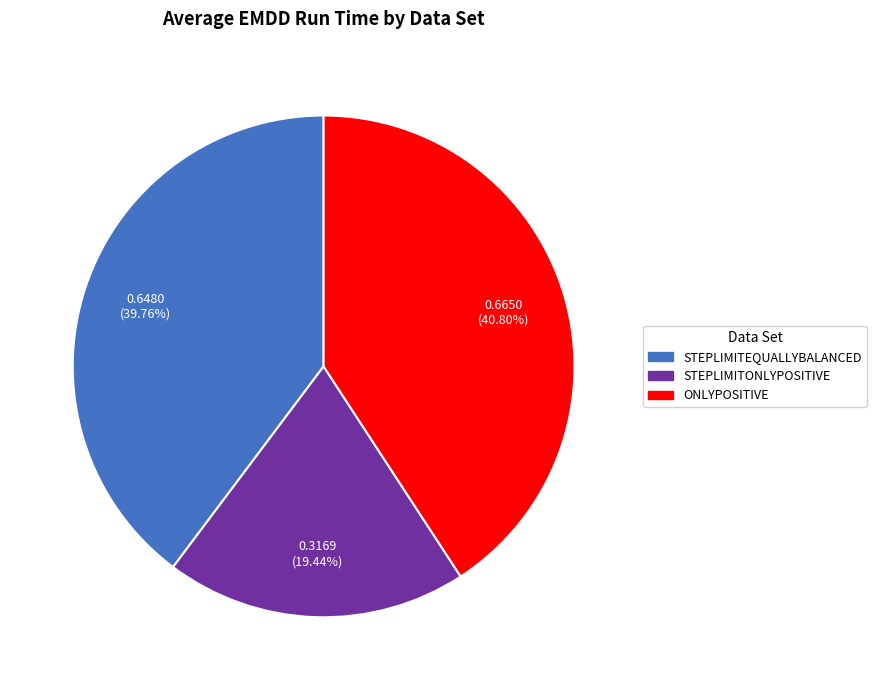

Rank the categories by value from lowest to highest.

STEPLIMITONLYPOSITIVE, STEPLIMITEQUALLYBALANCED, ONLYPOSITIVE